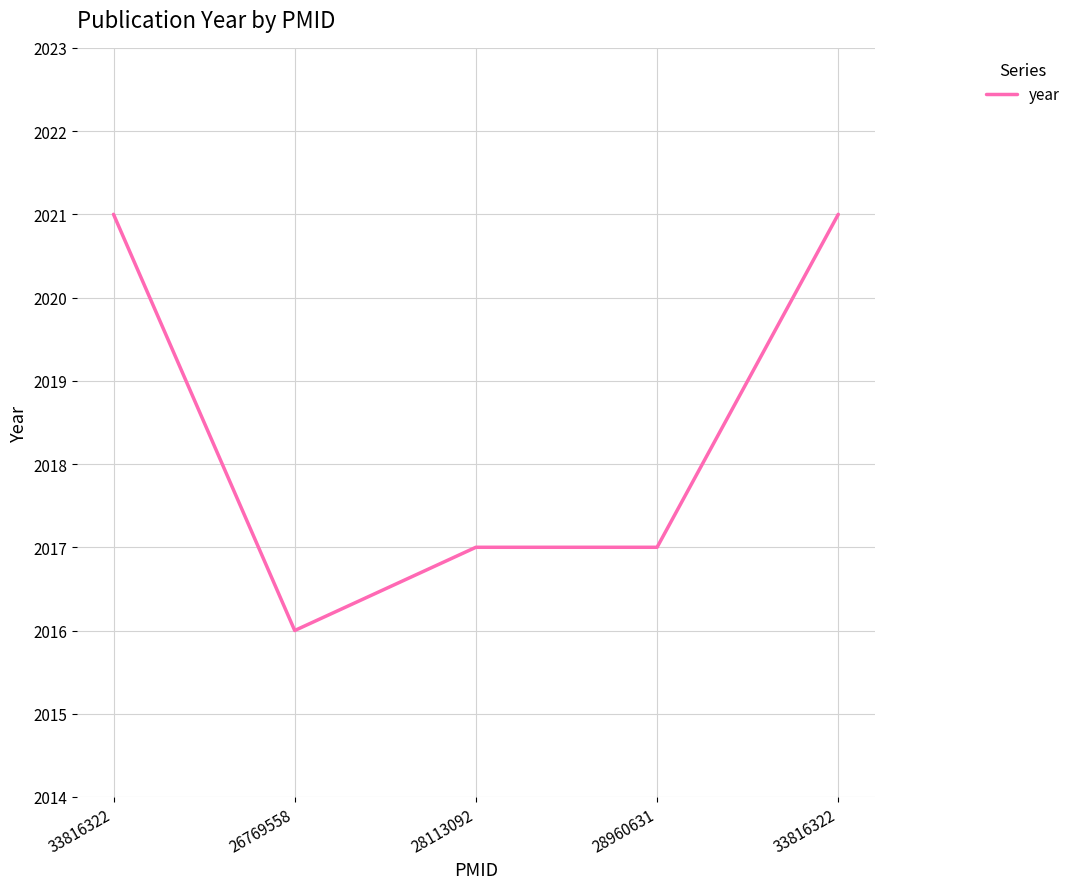

Read the value at 33816322.

2021